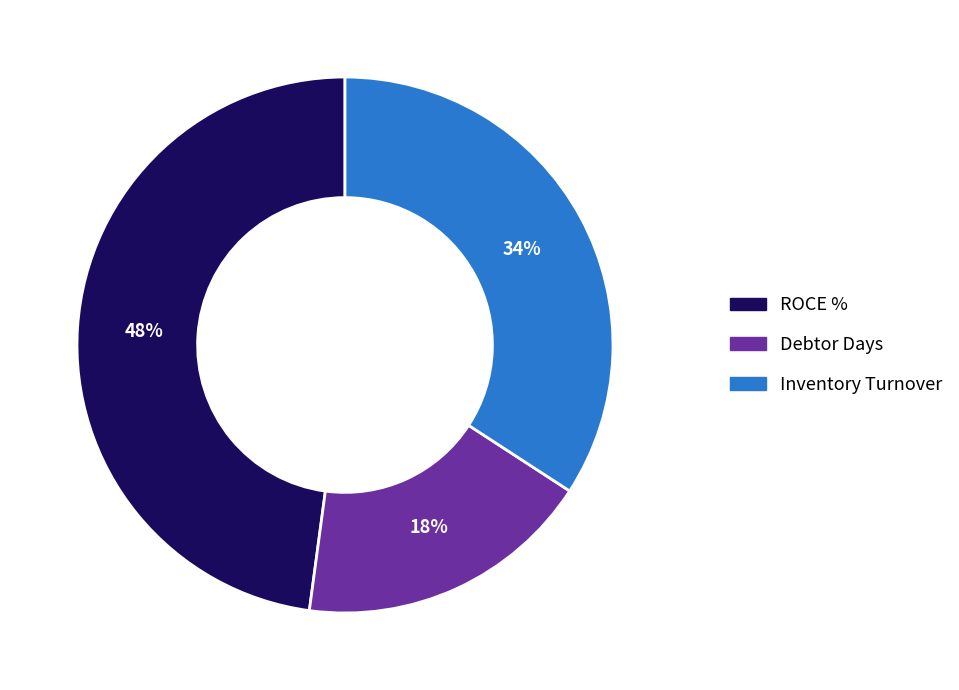

To the nearest percent, what portion does ROCE % represent?

48%